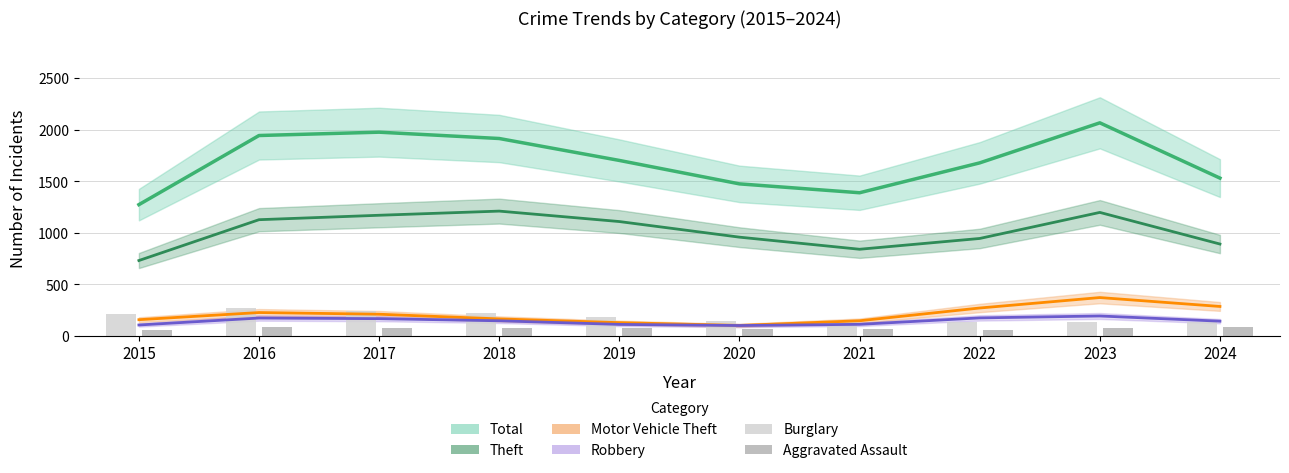

What is the sum of all Robbery values?

1425.7